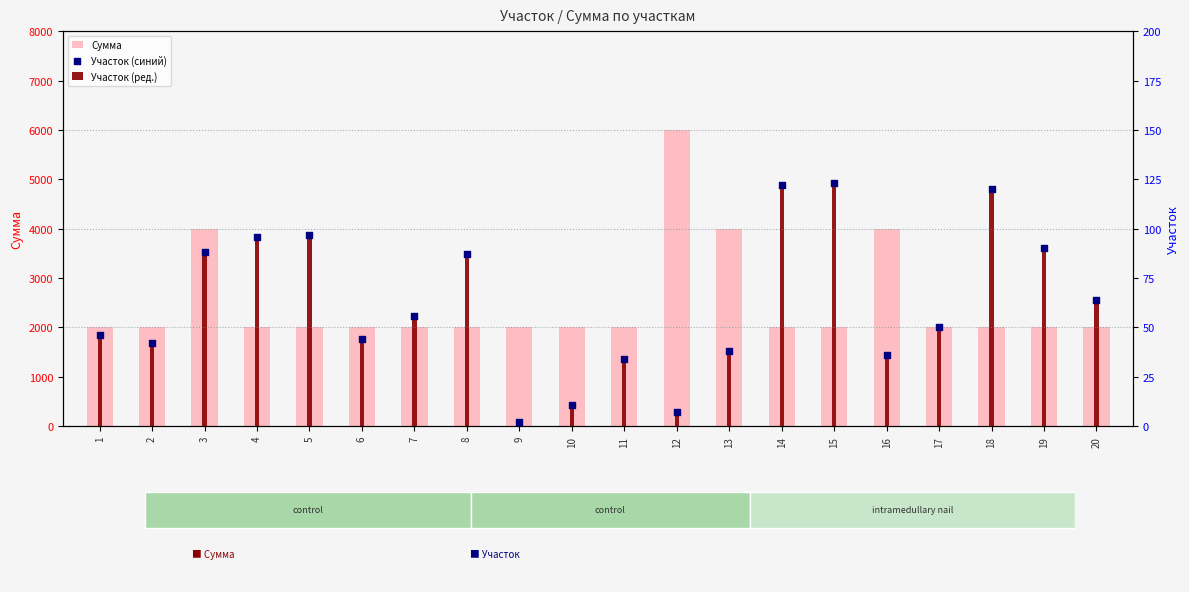

At which category is the sum across all series the highest?

12